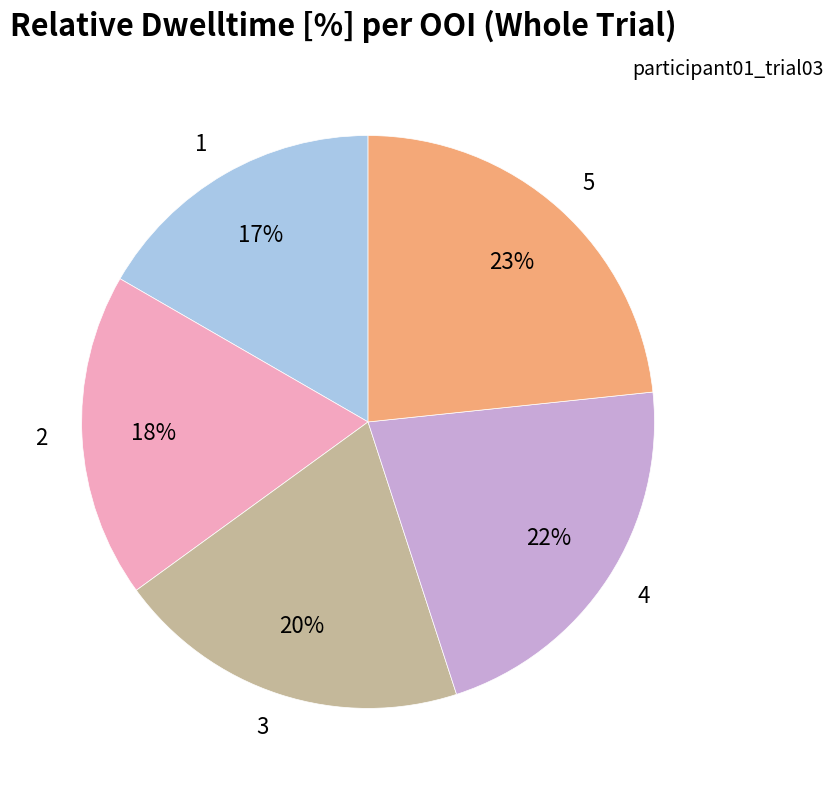

Which slice is the smallest?

1